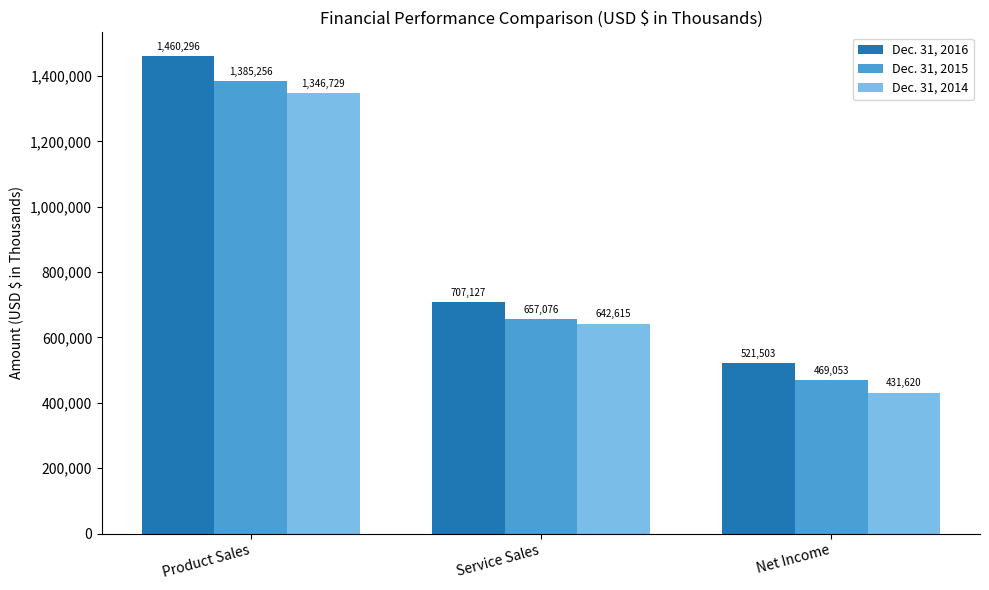

What is the sum of the Dec. 31, 2014 values at Product Sales and Net Income?

1778349